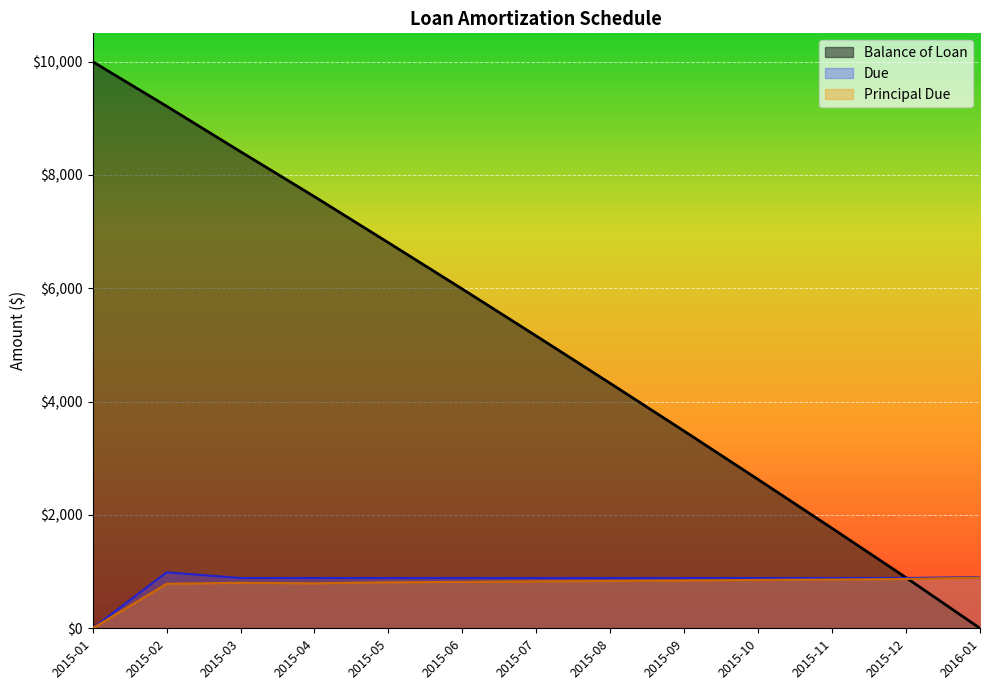

At how many categories does at least one series exceed 2948?

9